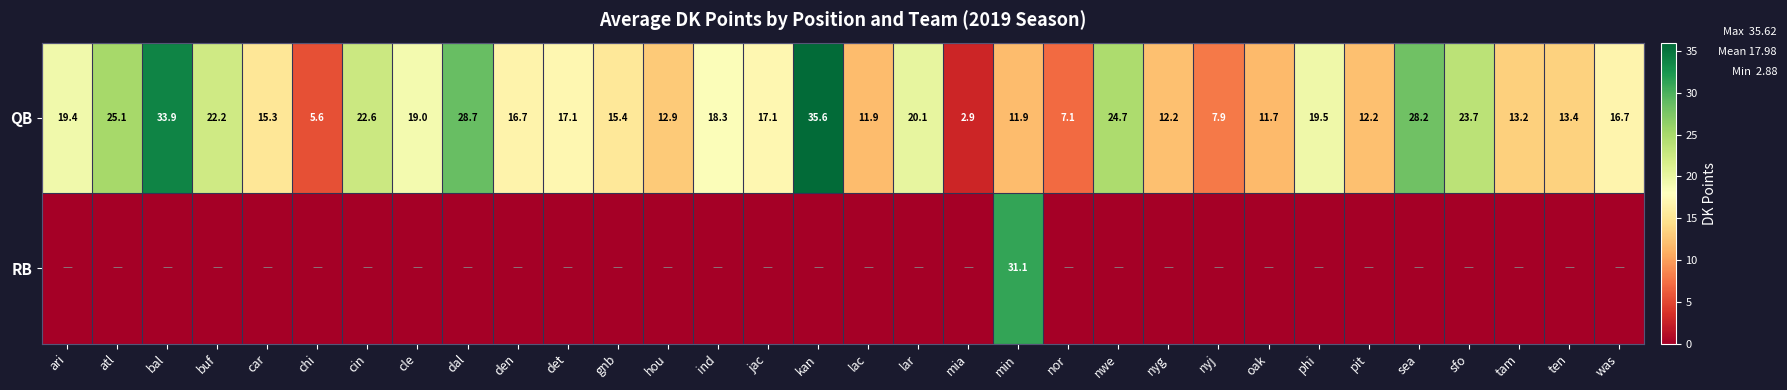

What is the minimum value for QB?

2.9